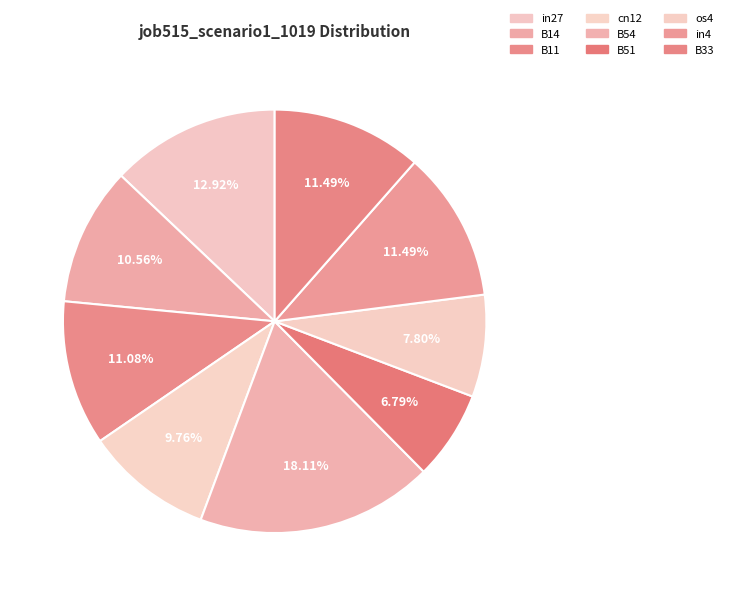

How many slices are in this pie chart?

9